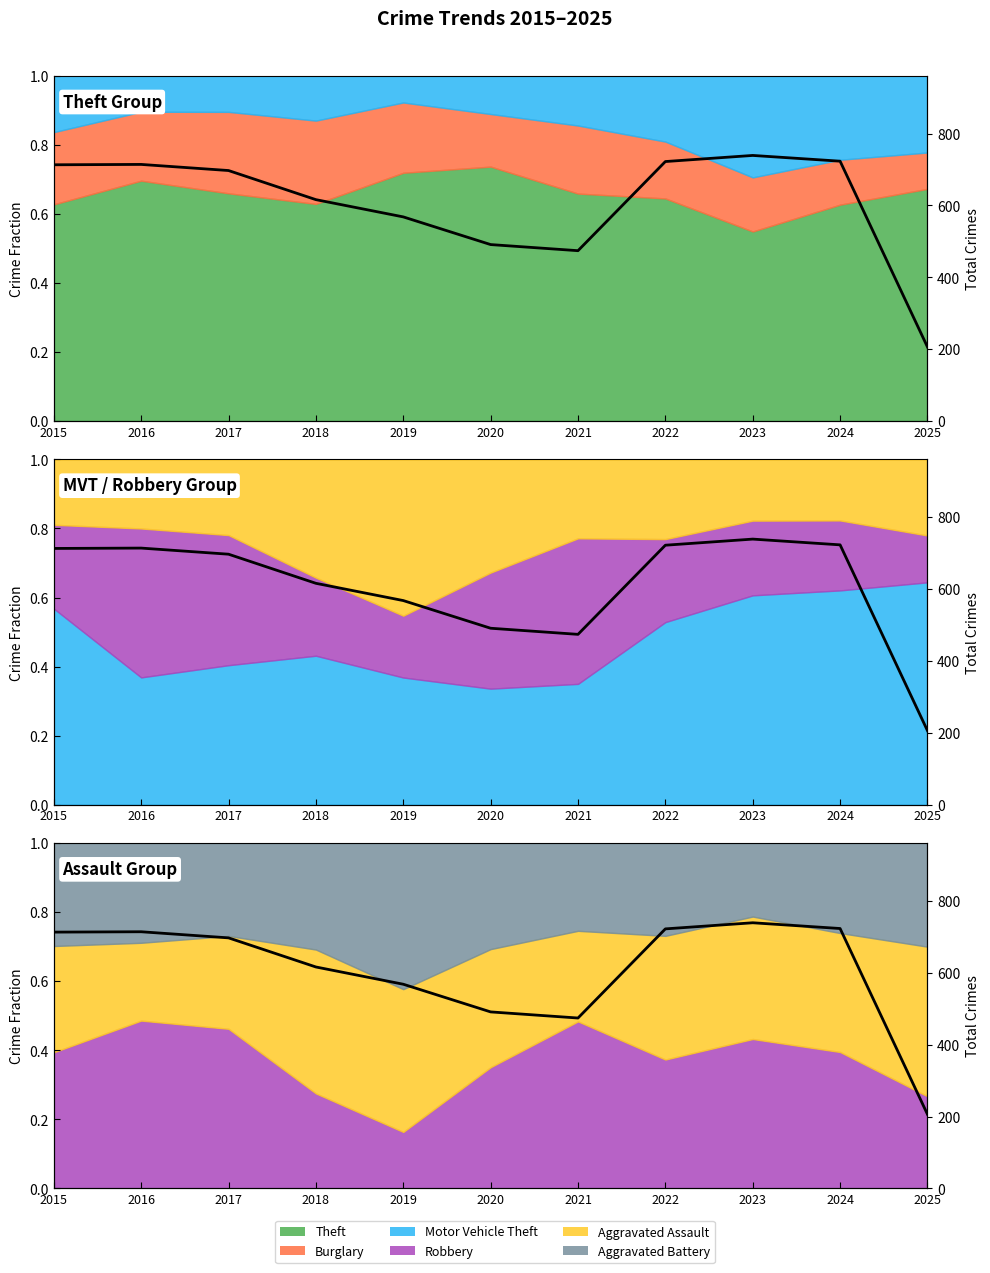

True or false: the data shows 206 at 2025.

True